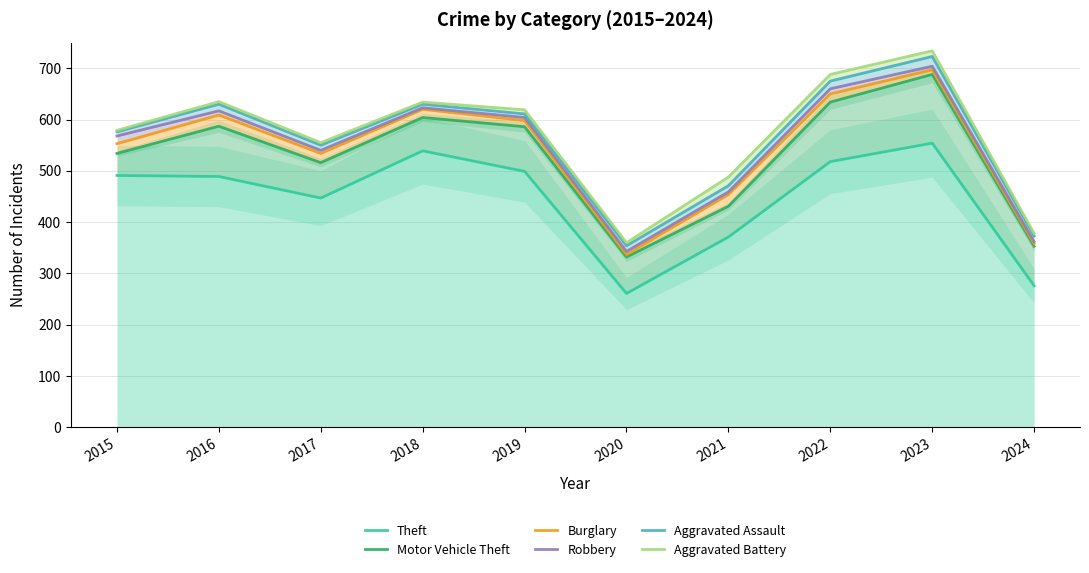

What value does the Aggravated Battery series have at 2017, to the nearest 5?

555